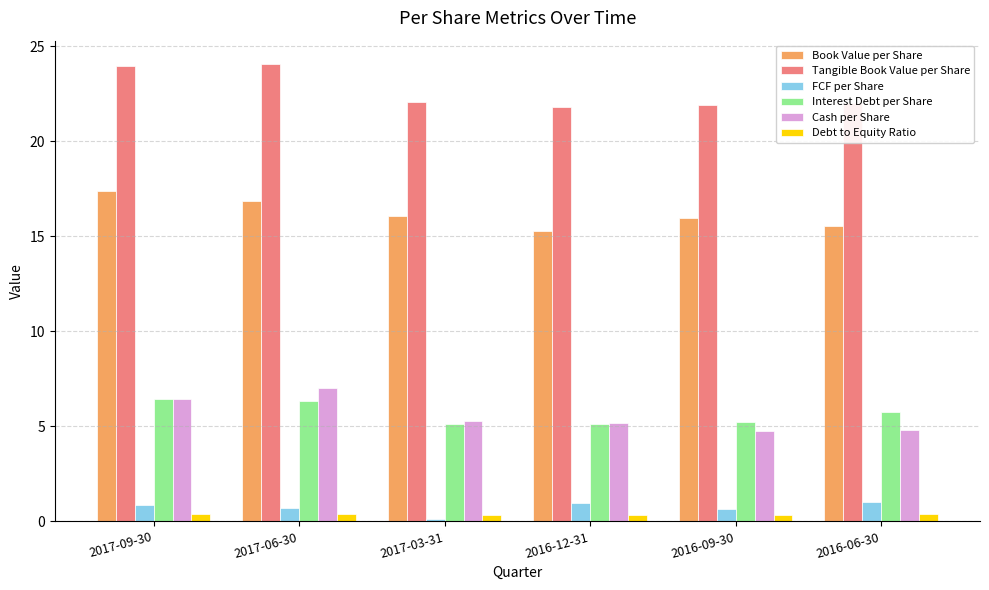

Which series changed the most between 2017-09-30 and 2016-12-31?

Tangible Book Value per Share